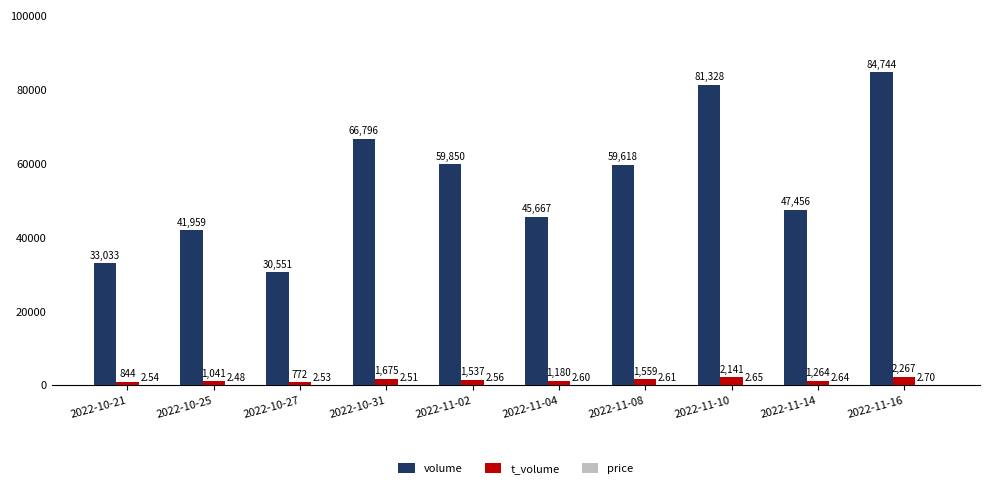

Between 2022-10-27 and 2022-11-14, which series saw the biggest shift?

volume